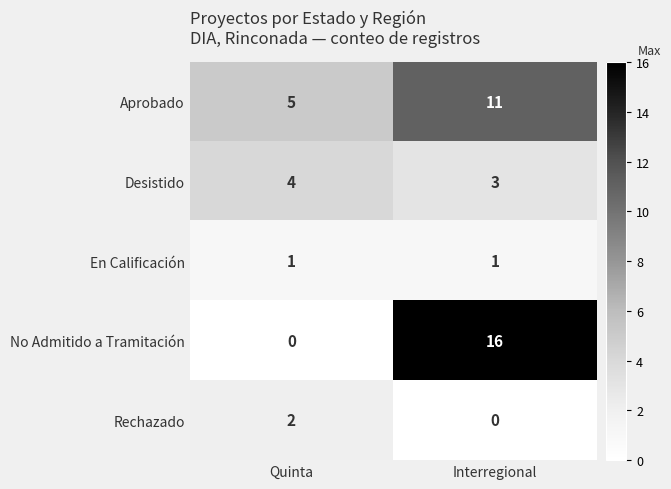

Reading left to right, transcribe all the data shown in this chart.

Aprobado: Quinta=5	Interregional=11
Desistido: Quinta=4	Interregional=3
En Calificación: Quinta=1	Interregional=1
No Admitido a Tramitación: Quinta=0	Interregional=16
Rechazado: Quinta=2	Interregional=0